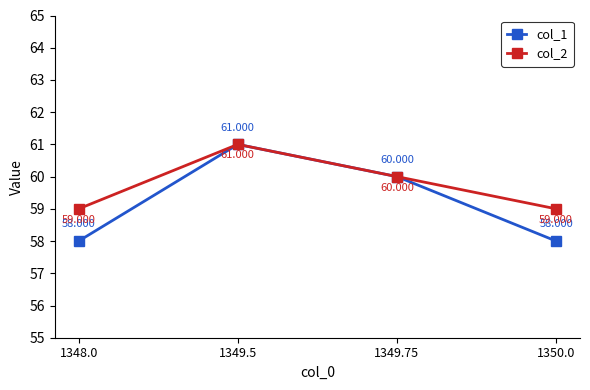

Is the value of col_1 at 1350.0 greater than the value of col_2 at 1350.0?

No